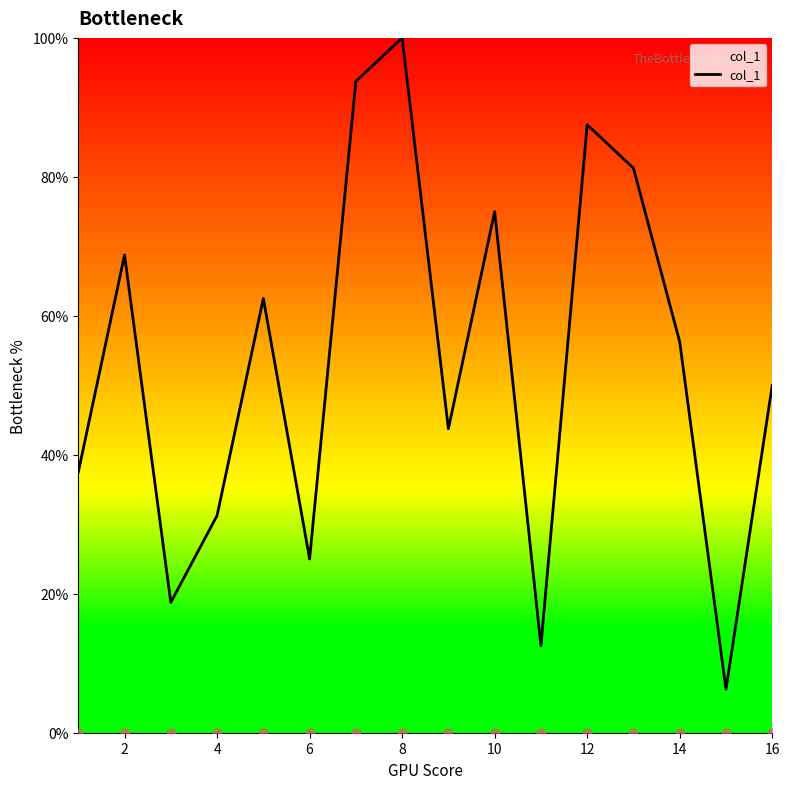

The col_1 series shows 14.0 at 6. True or false?

False